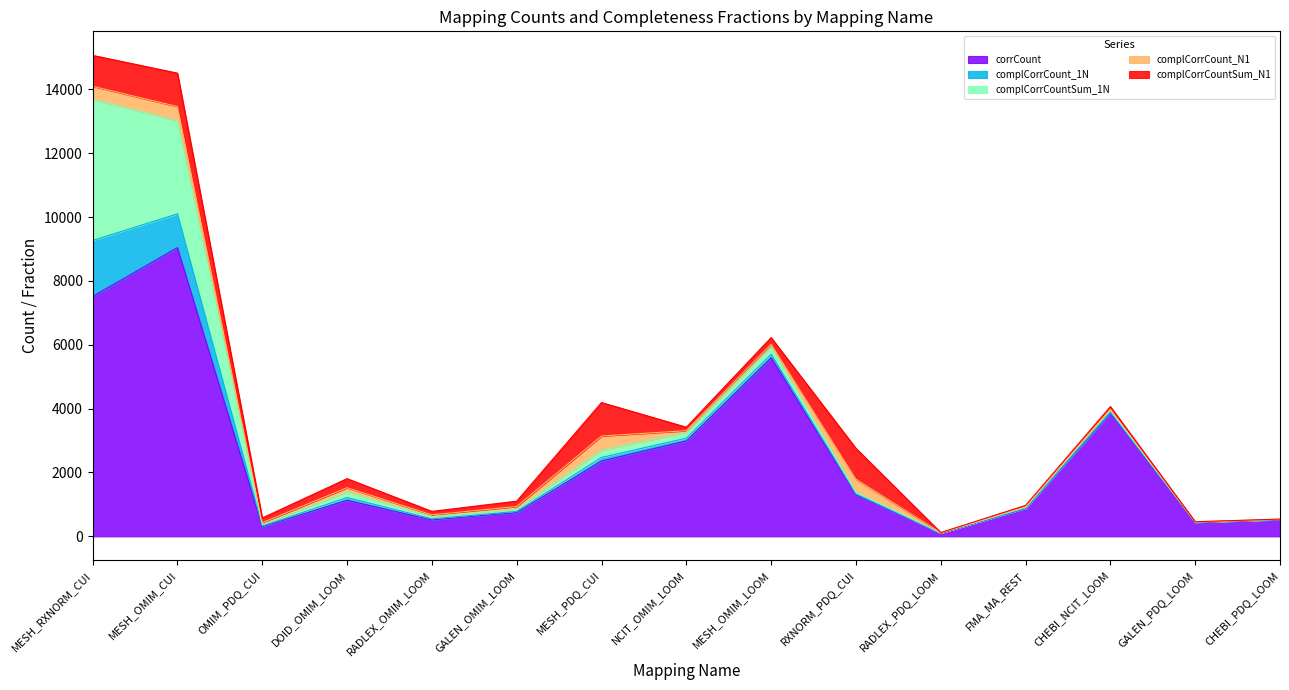

Where is the first local minimum?

OMIM_PDQ_CUI